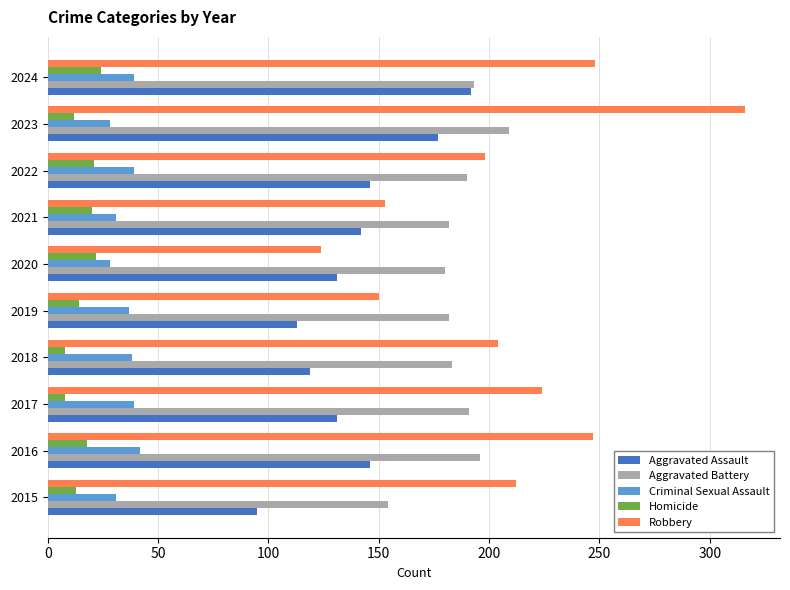

What is the approximate value of Aggravated Assault at 2016?

146